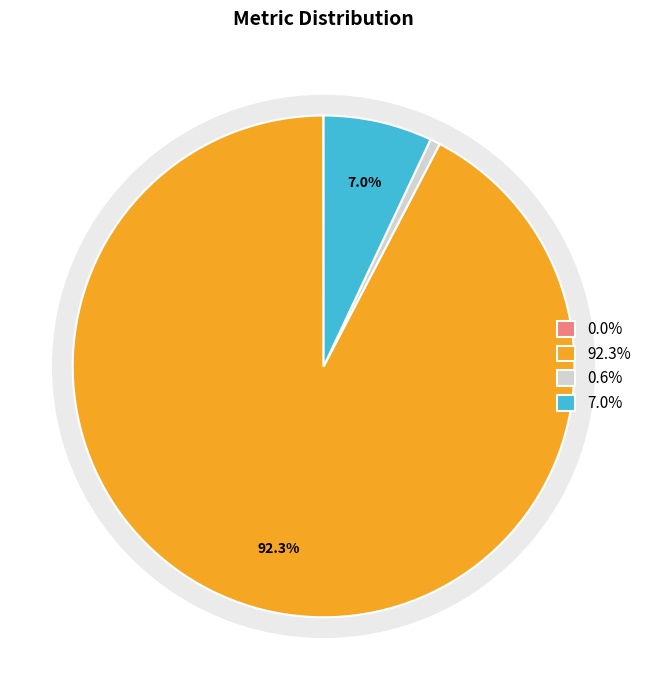

Is there any slice that represents more than half of the pie?

Yes